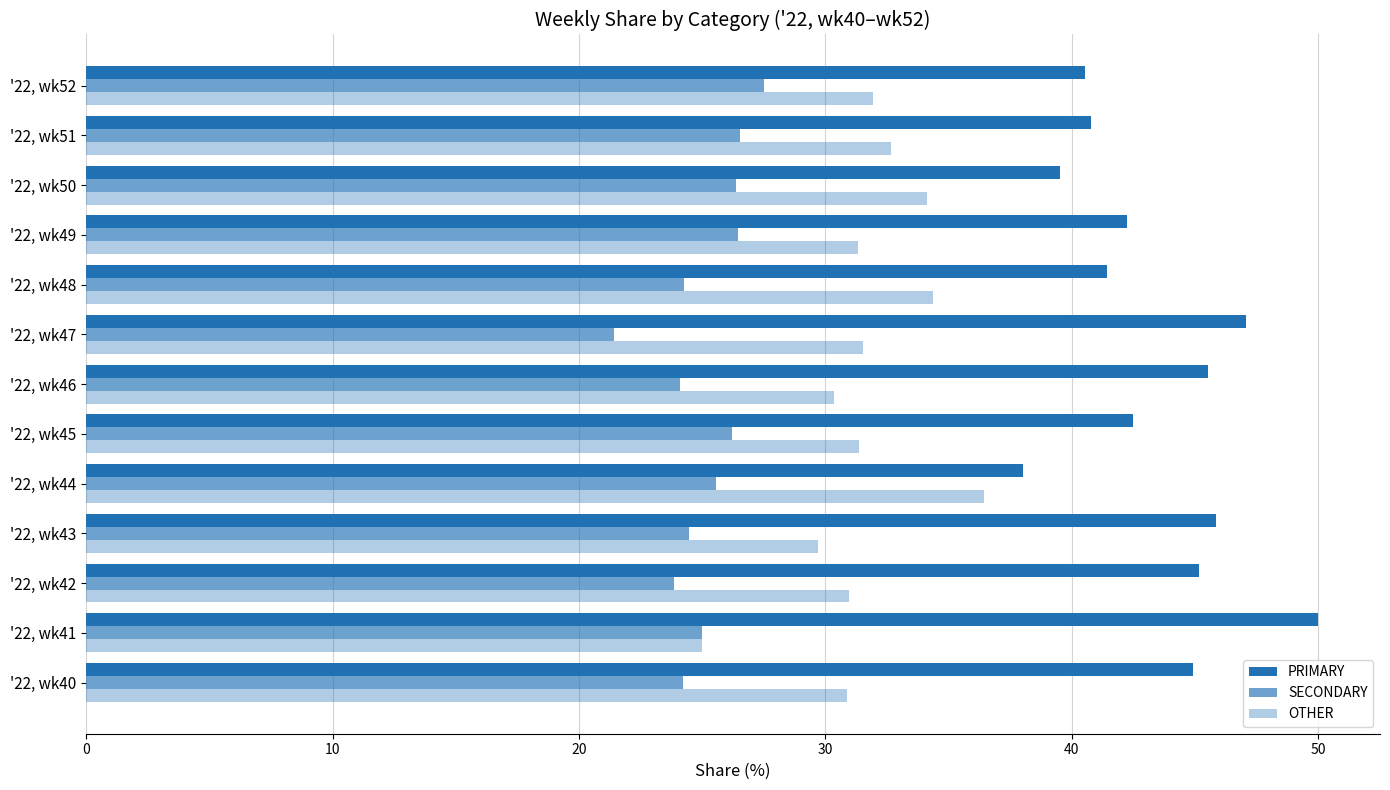

What is the difference between the maximum and minimum values in the PRIMARY series?

12.0